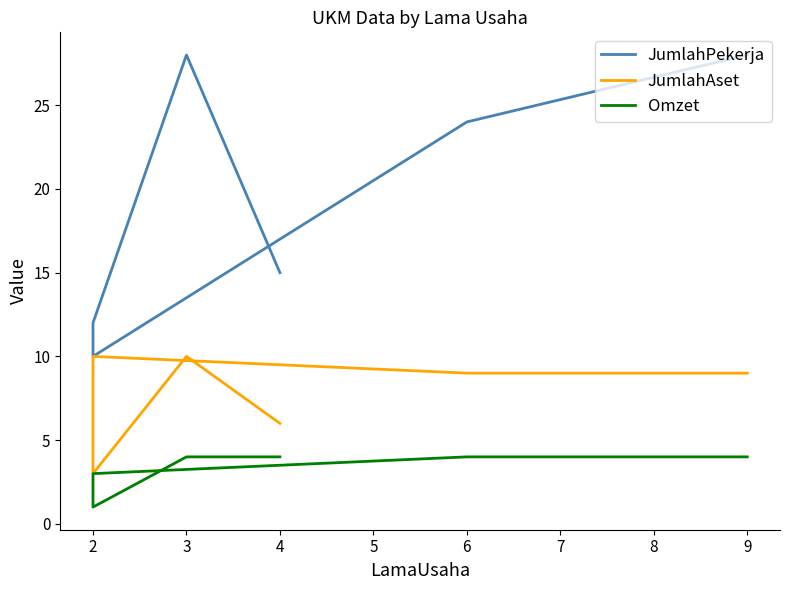

What is the minimum value shown in the chart?

1